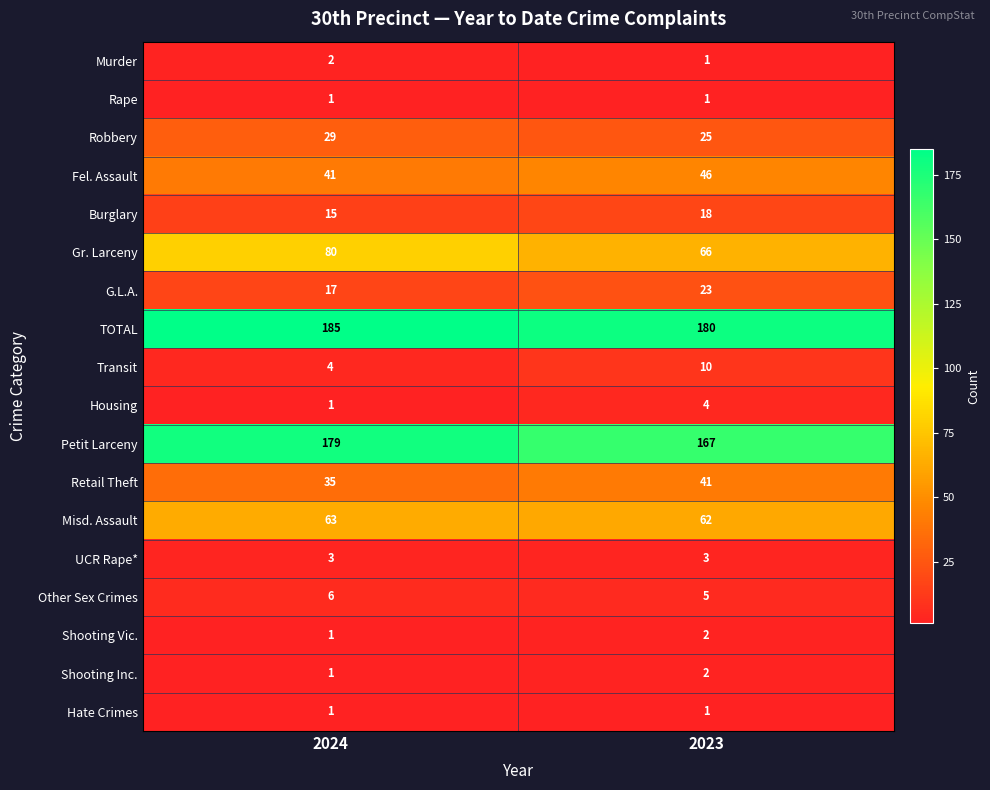

What is the greatest value displayed?

185